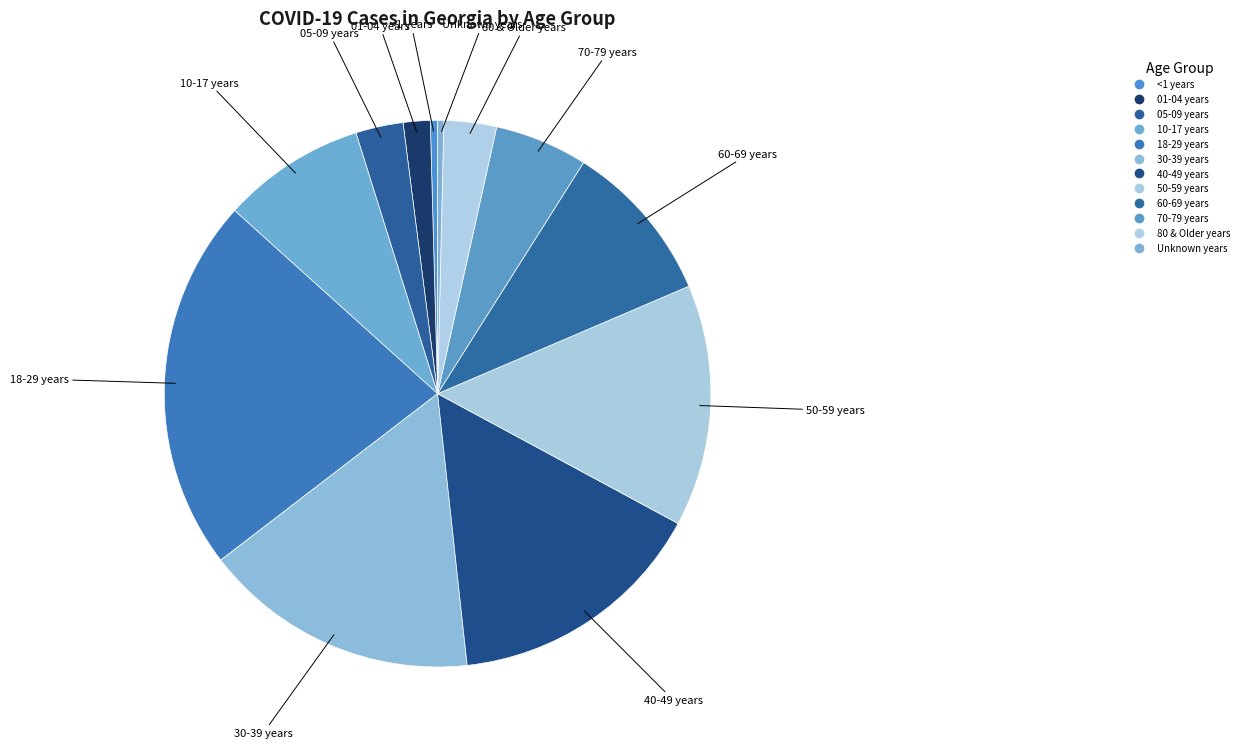

What is the largest slice in the pie chart?

18-29 years